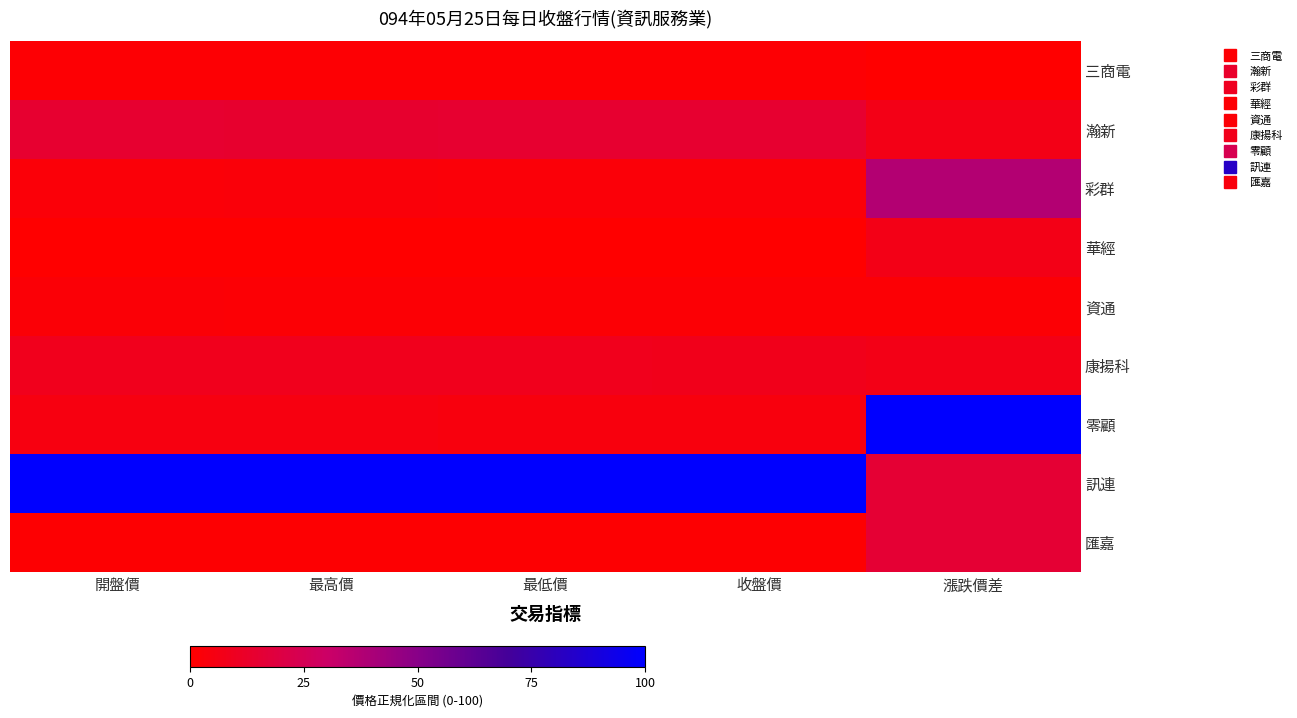

Which series has the largest total across all categories?

訊連